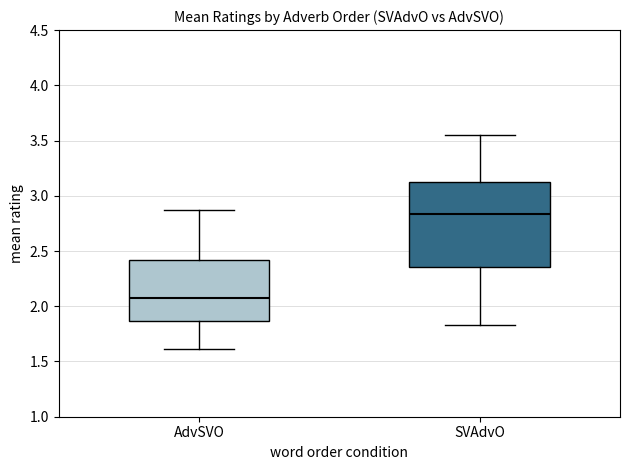

Reading left to right, read every box against the y-axis: the position of its median line, the range the box covers, and the ends of its whiskers. The values are not printed on the chart, so give them approximately, as read against the axis.

AdvSVO: median 2.05, box 1.85 to 2.40, whiskers 1.60 to 2.90
SVAdvO: median 2.85, box 2.35 to 3.10, whiskers 1.85 to 3.55